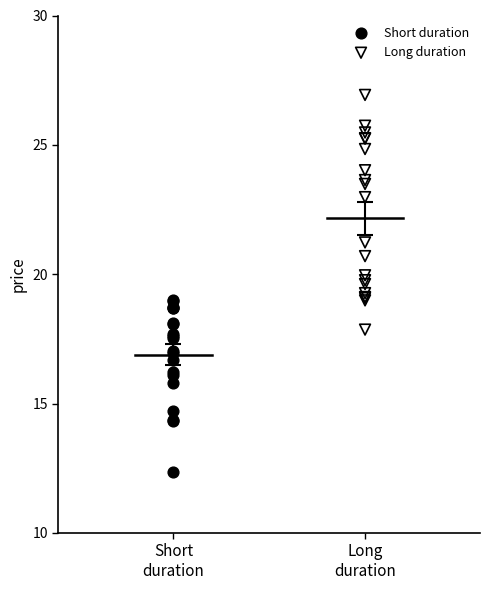

Which series reaches the maximum Y coordinate?

Long duration